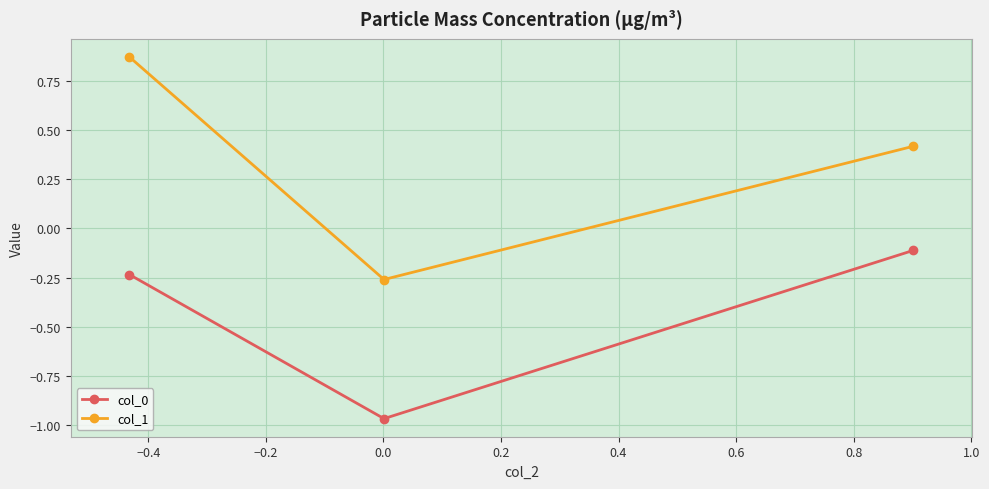

At how many categories does at least one series exceed 0?

2